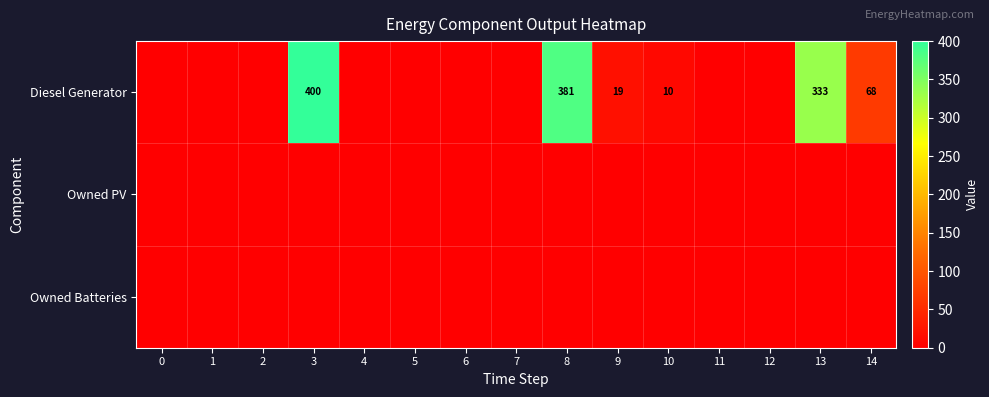

The value of Diesel Generator at 10 is 10. True or false?

True